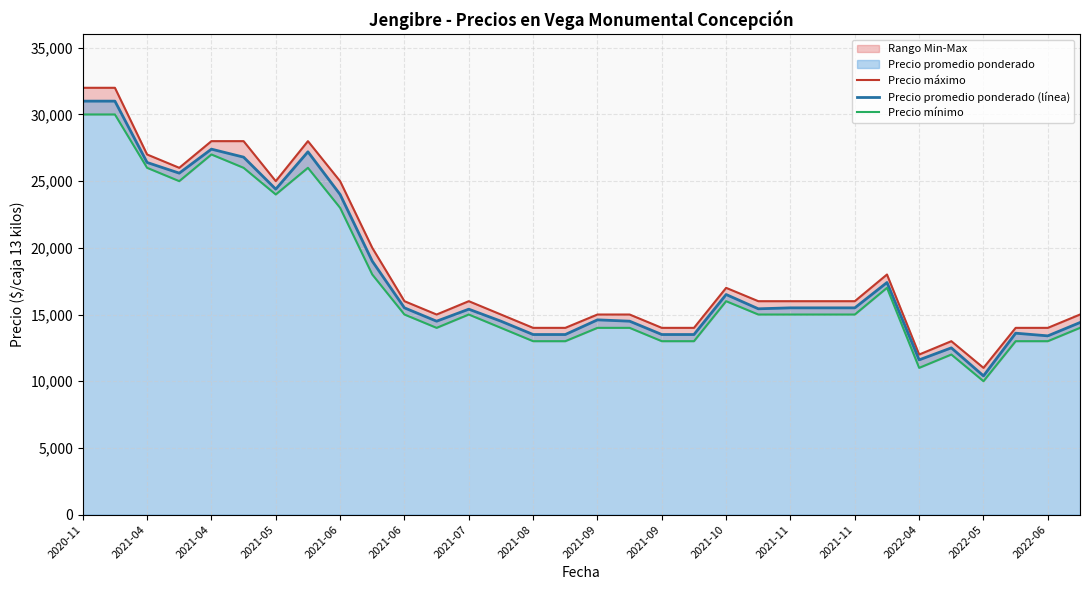

What is the highest value of the Precio promedio ponderado (línea) series?

31000